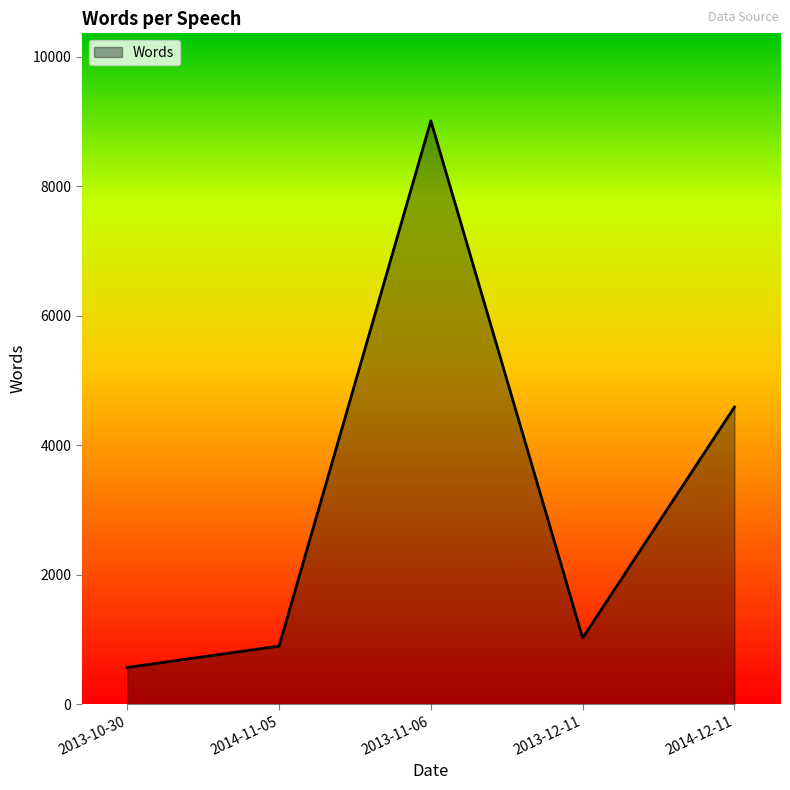

Which category has the lowest value across all series?

2013-10-30